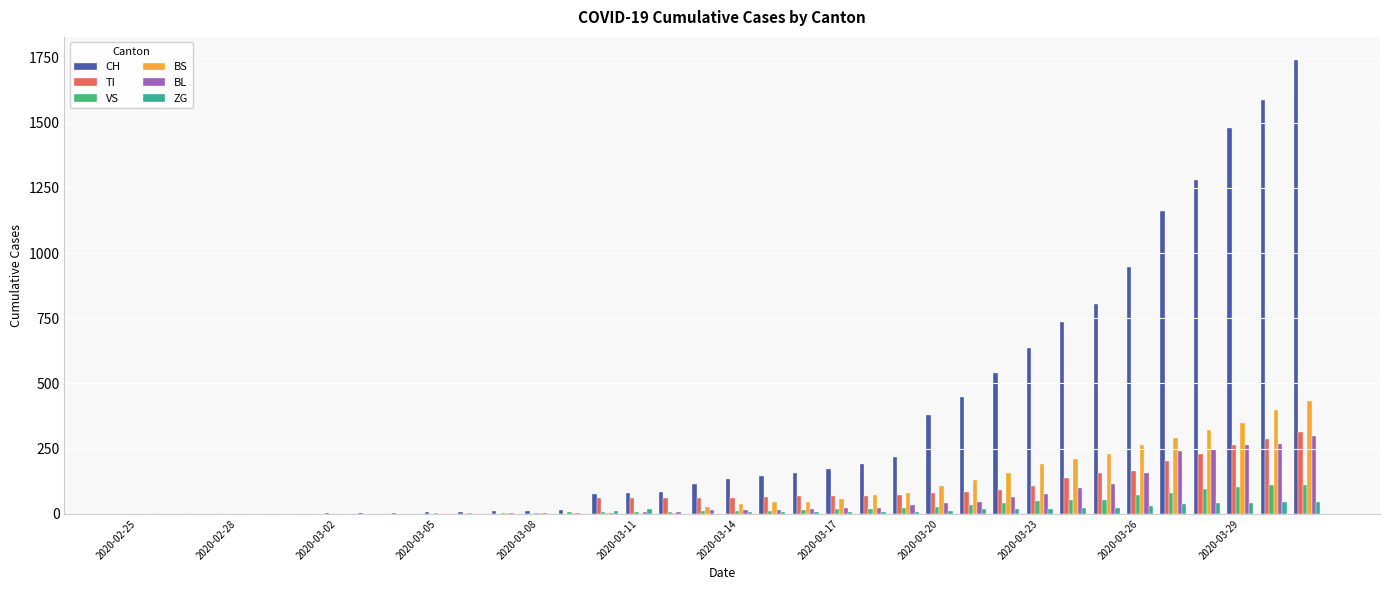

How many distinct data groups are displayed?

6